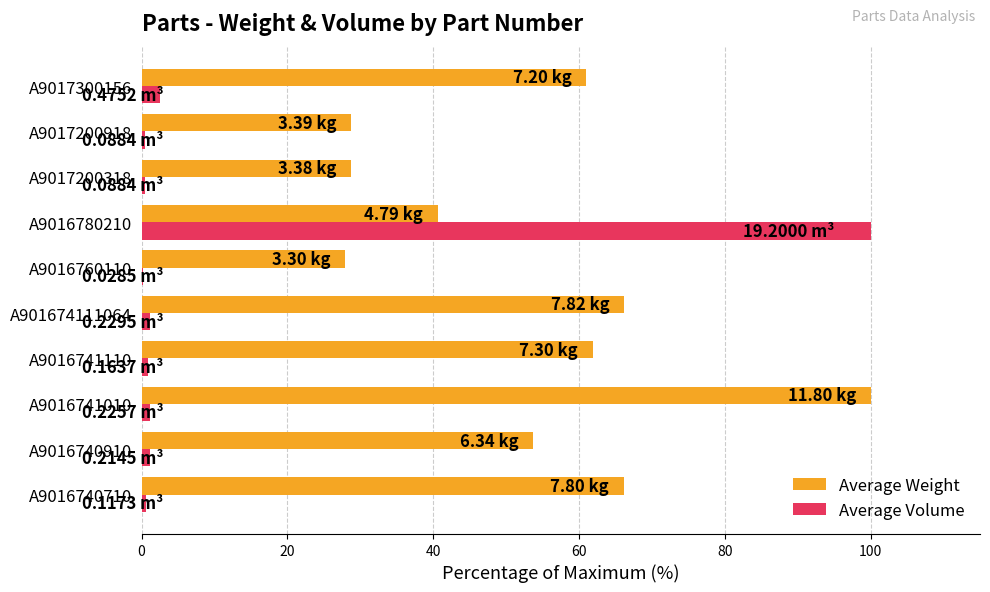

At which category is the sum across all series the highest?

A9016780210